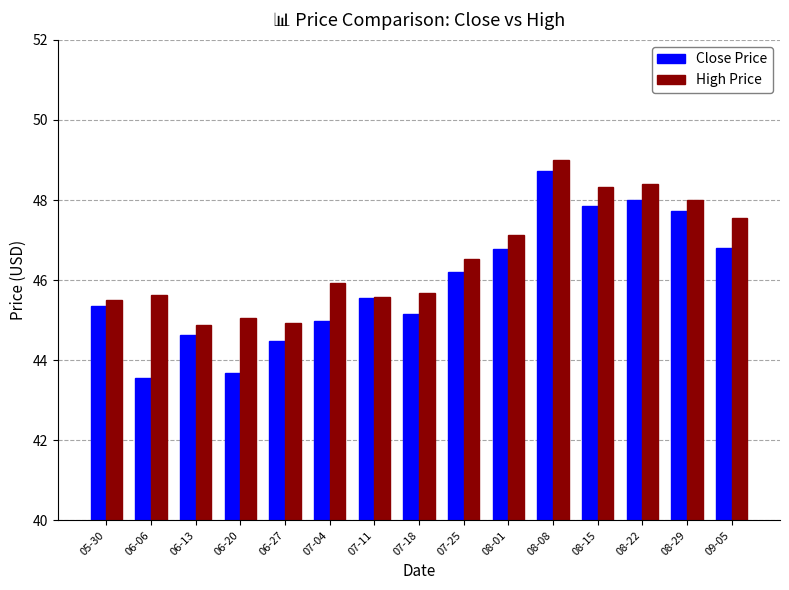

At which label does High Price first exceed 45?

05-30